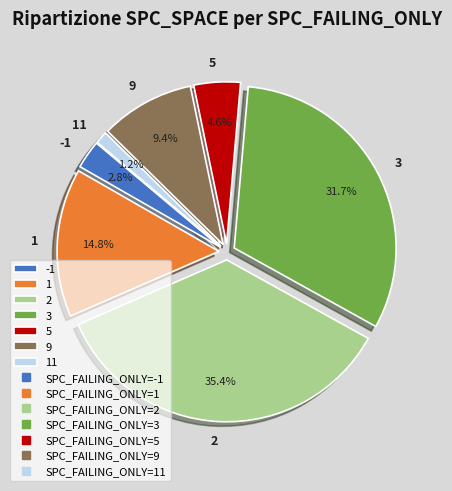

How many slices are in this pie chart?

7